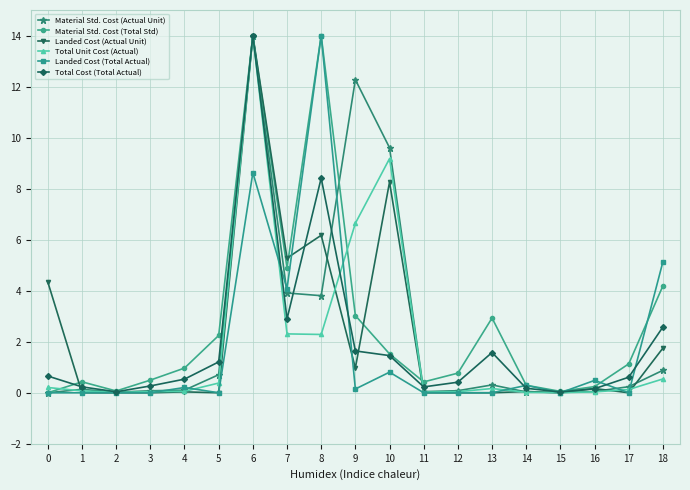

At which category is the sum across all series the highest?

6